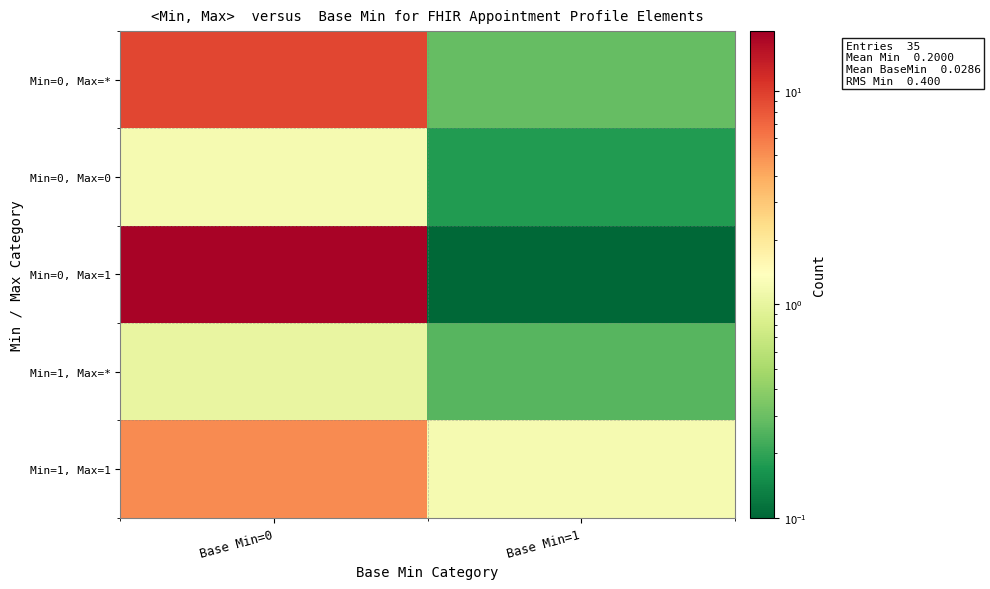

Reading left to right, extract all data points from this chart.

row_0: Base Min=0=9.1	Base Min=1=0.3
row_1: Base Min=0=1.2	Base Min=1=0.2
row_2: Base Min=0=18.0	Base Min=1=0.0
row_3: Base Min=0=1.0	Base Min=1=0.3
row_4: Base Min=0=5.2	Base Min=1=1.2